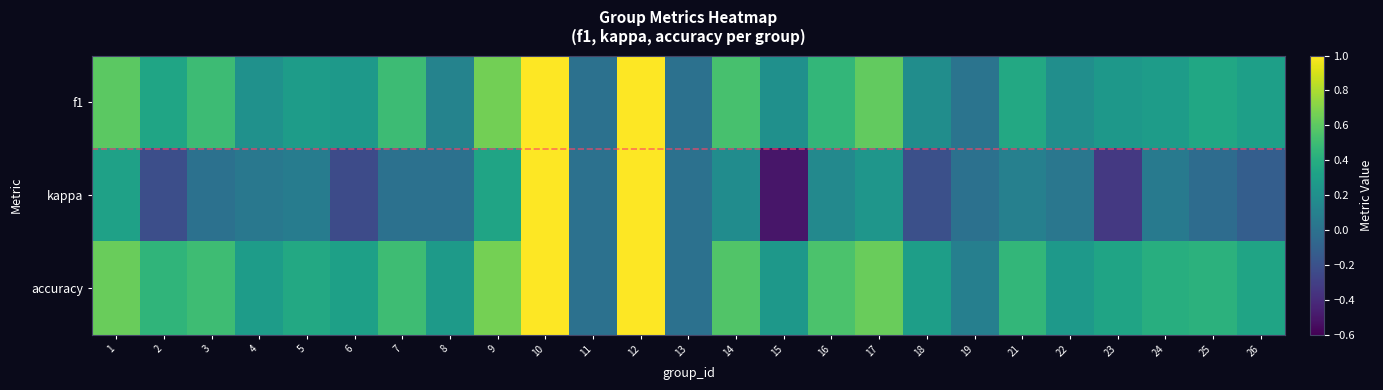

Between 3 and 4, which series saw the biggest shift?

f1